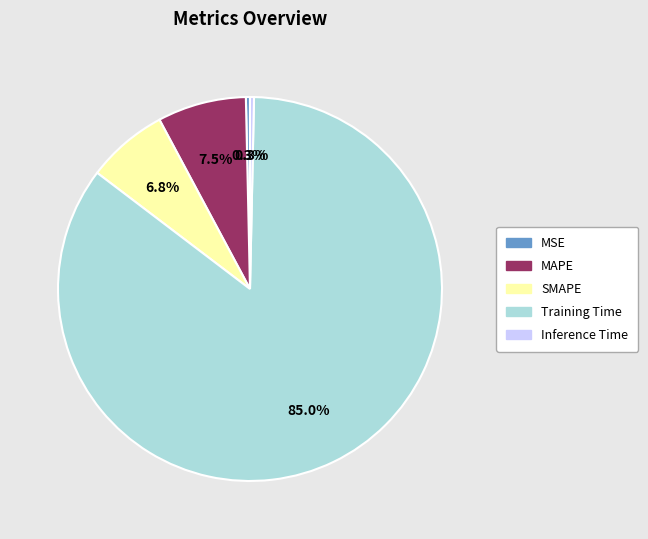

To the nearest percent, what is the combined percentage of Inference Time and SMAPE?

7%